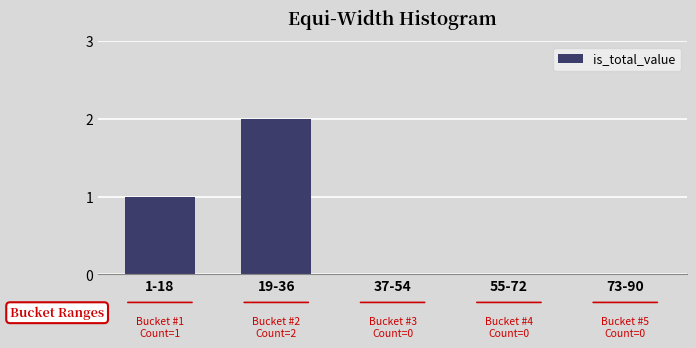

Reading left to right, transcribe all the data shown in this chart.

1-18=1	19-36=2	37-54=0	55-72=0	73-90=0